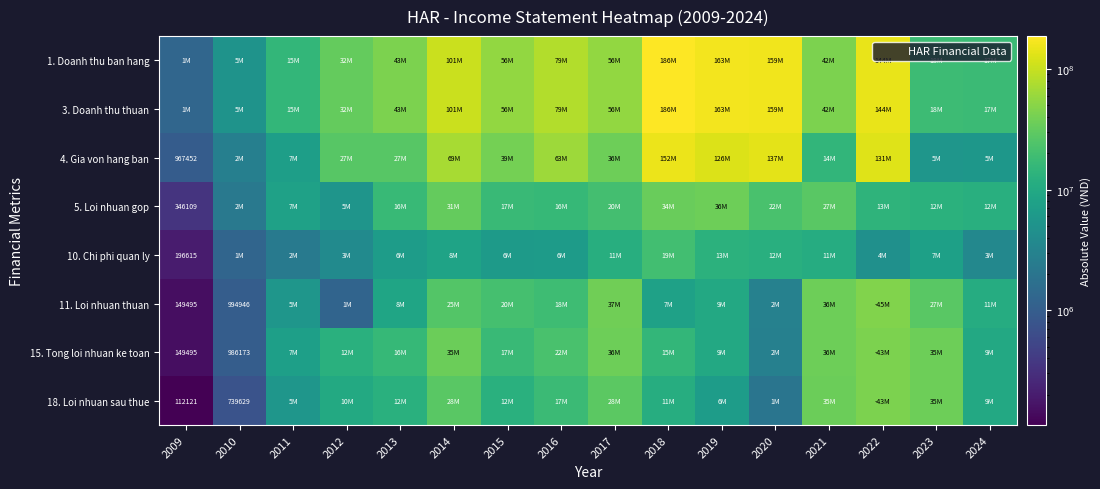

What is the difference between the 5. Loi nhuan gop values at 2021 and 2016?

11760919